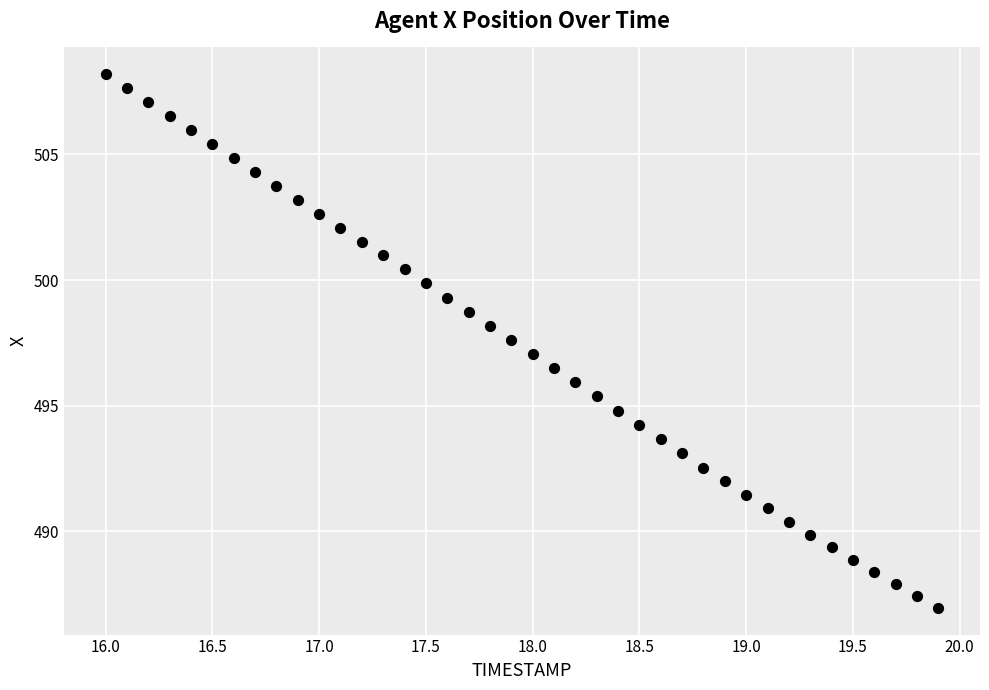

What is the range of X values (max minus min)?

3.9